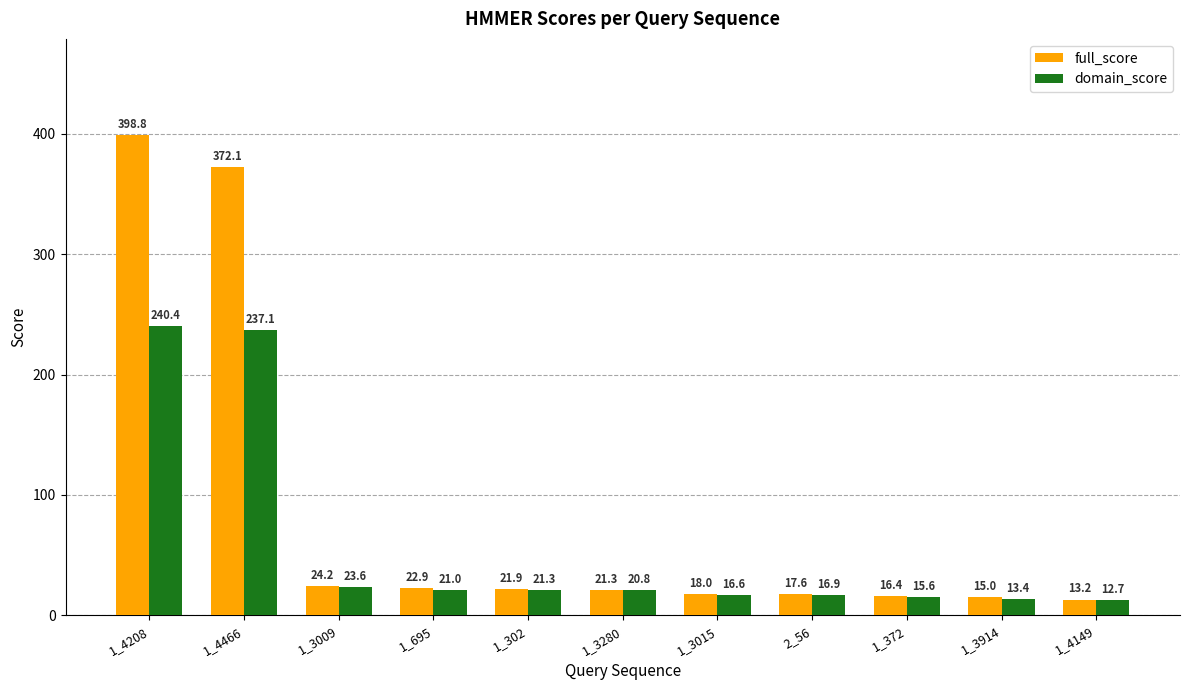

At how many categories does at least one series exceed 53?

2